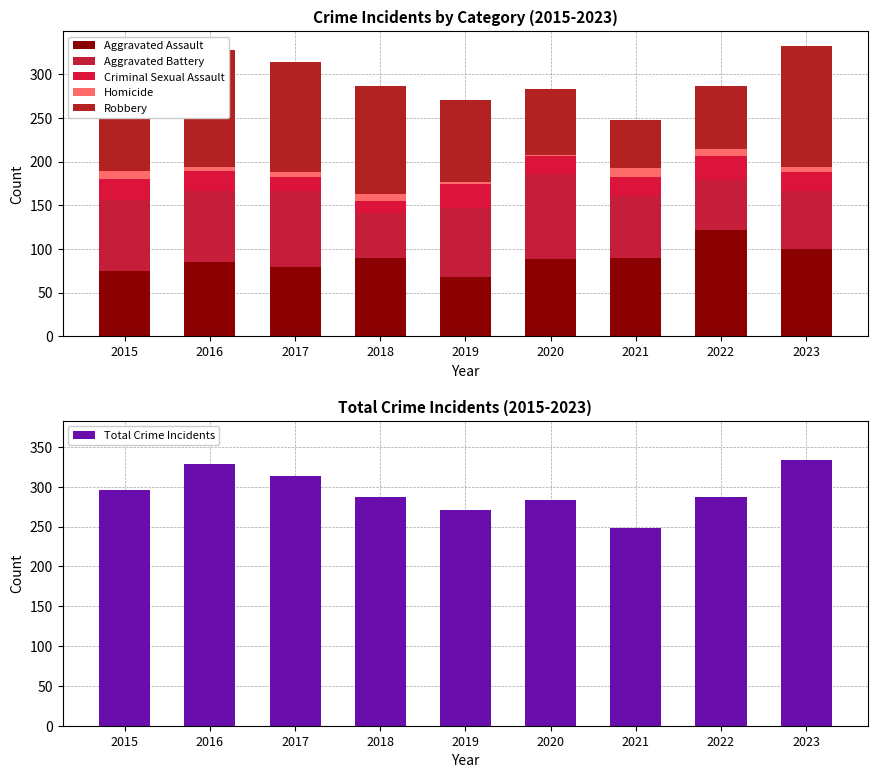

Which series has the largest total across all categories?

Total Crime Incidents